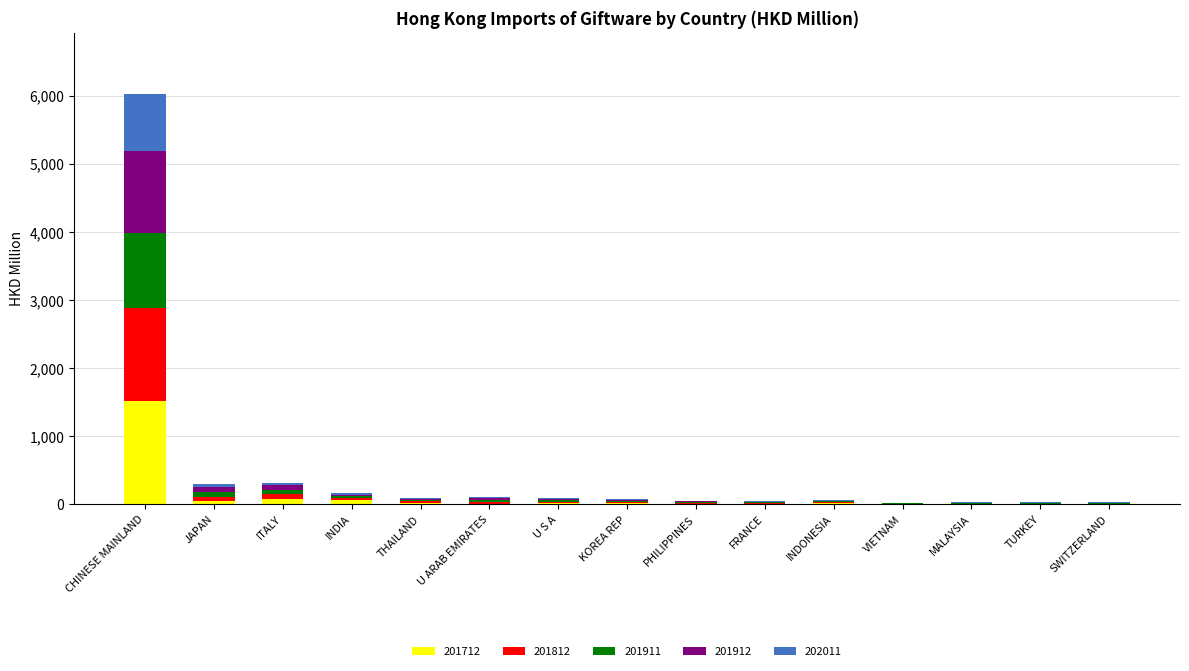

Count the number of data series in this chart.

5